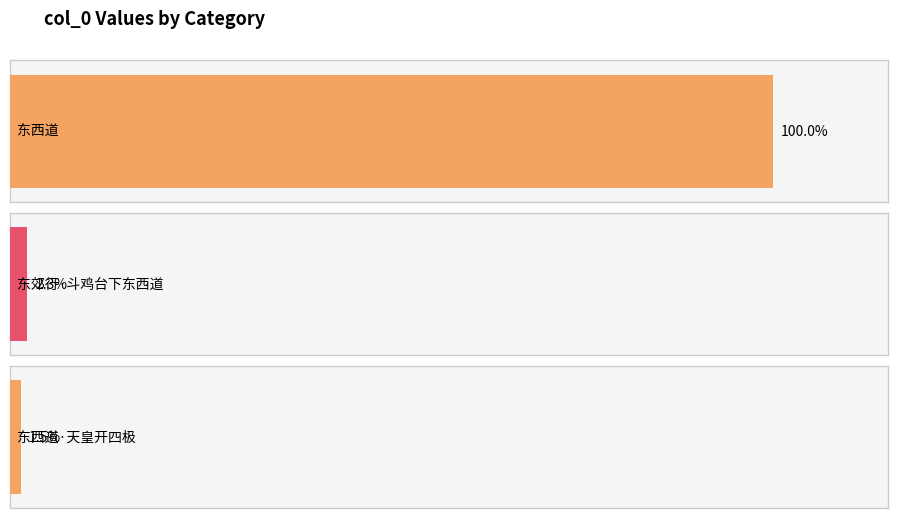

The chart shows a value of 25516 at 东西道·天皇开四极. True or false?

False